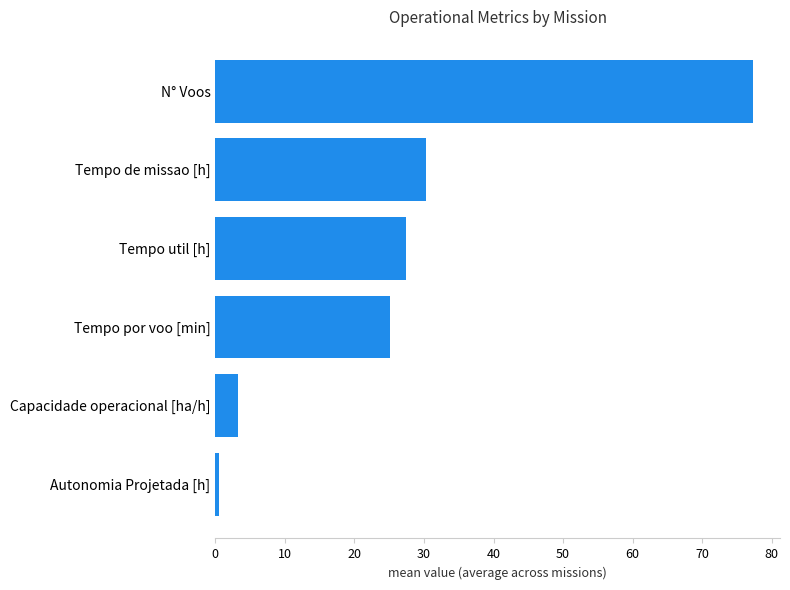

List the labels in order of value, largest first.

N° Voos, Tempo de missao [h], Tempo util [h], Tempo por voo [min], Capacidade operacional [ha/h], Autonomia Projetada [h]